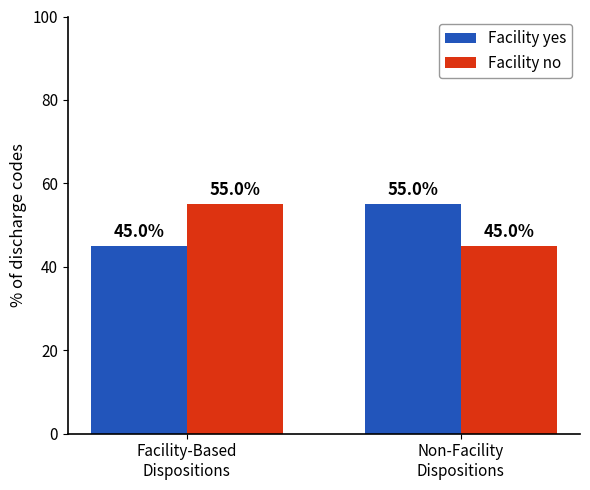

What is the label of the 2nd bar from the right?

Facility-Based
Dispositions